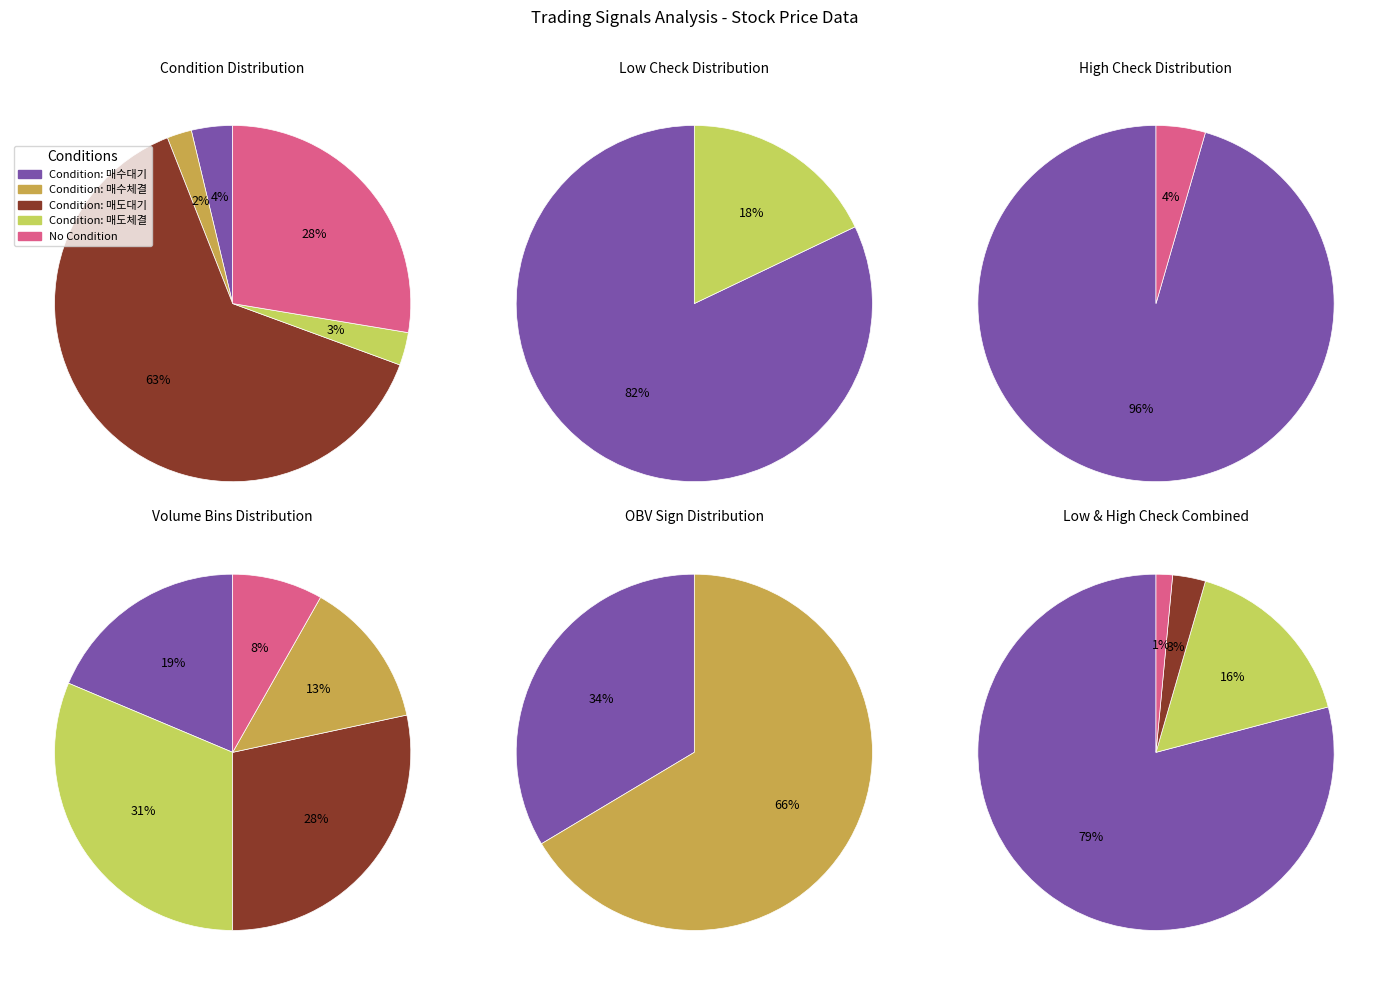

To the nearest percent, what is the difference between the largest and smallest slice percentages?

61%